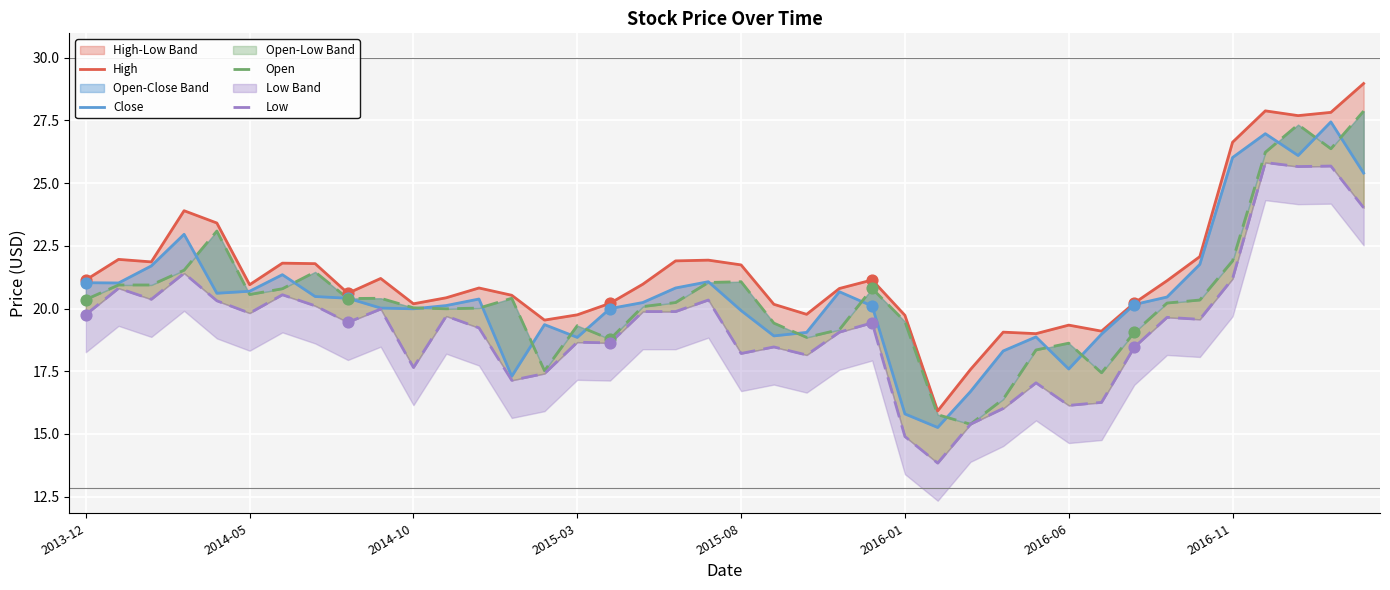

Which series reaches the minimum Y coordinate?

Low